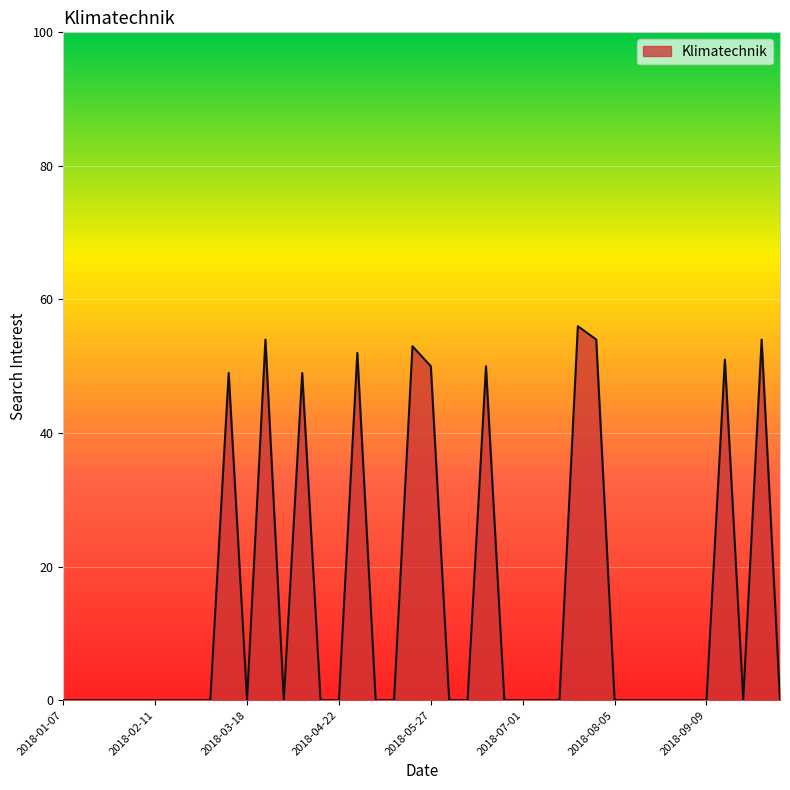

Does the chart display data point markers on the line(s)?

No